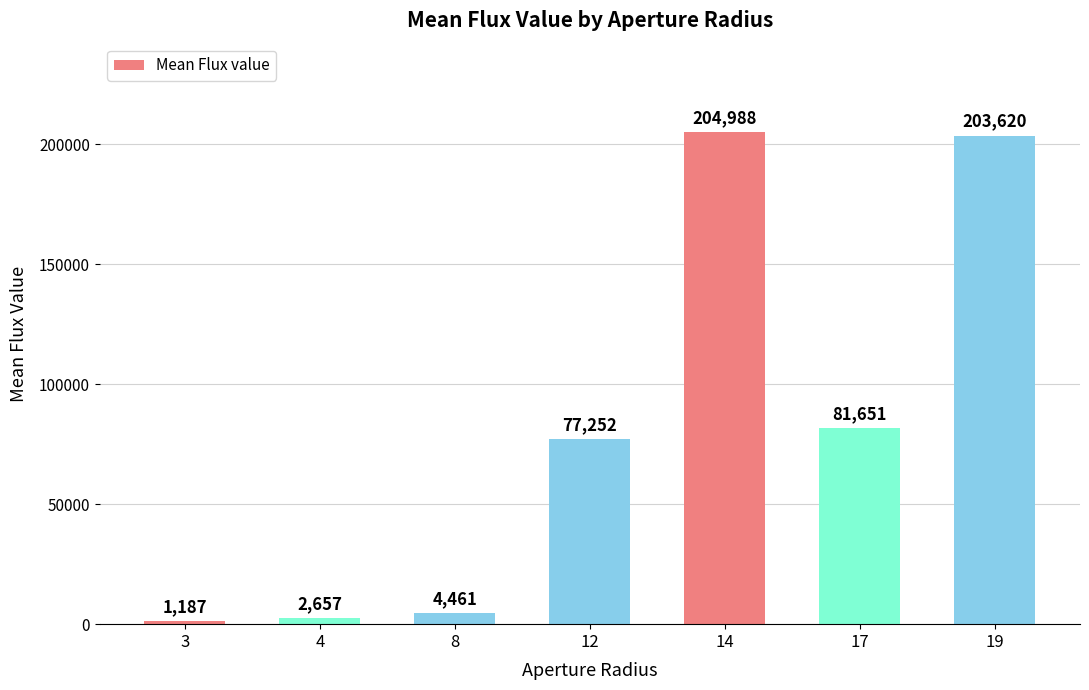

What is the minimum value shown in the chart?

1187.4